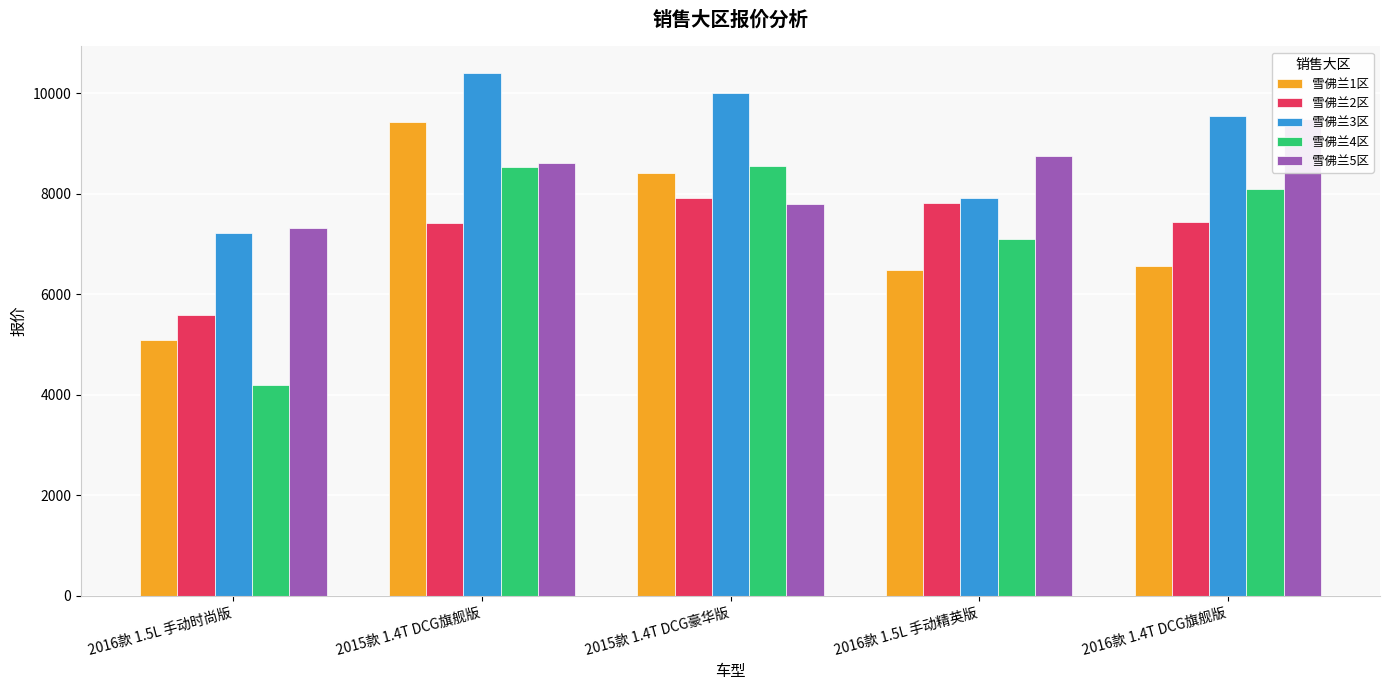

What is the label of the 3rd bar from the left?

2015款 1.4T DCG豪华版